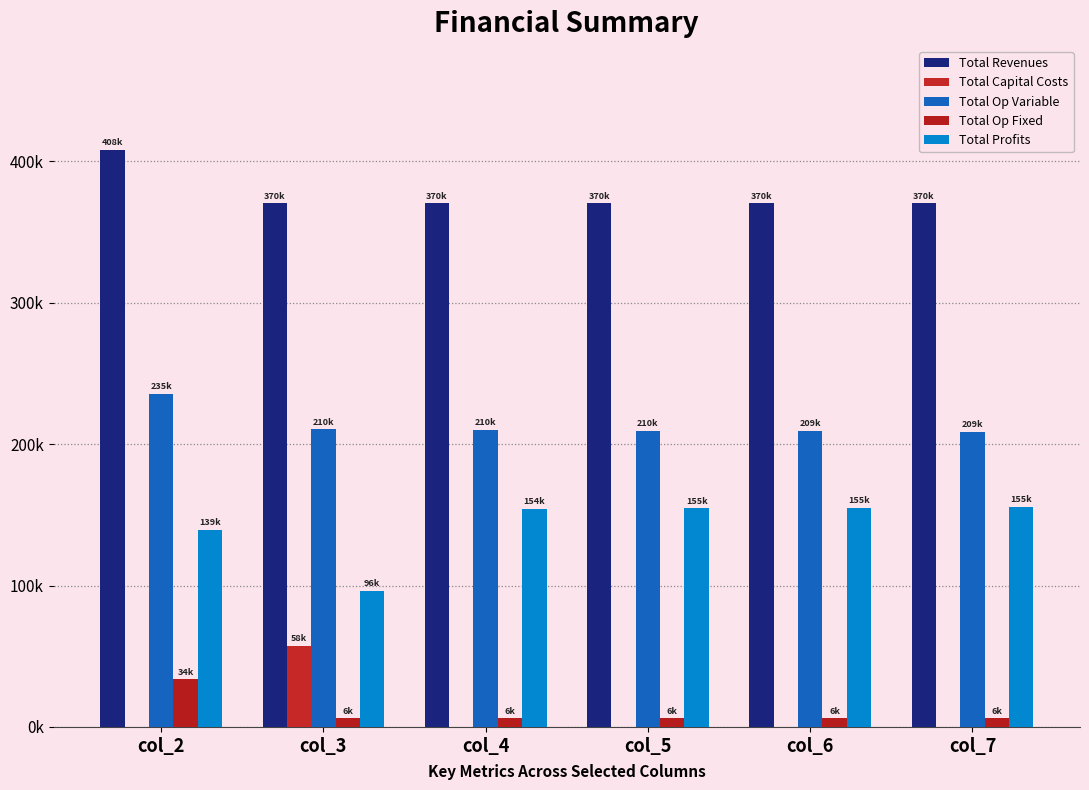

Does the chart contain stacked bars?

No